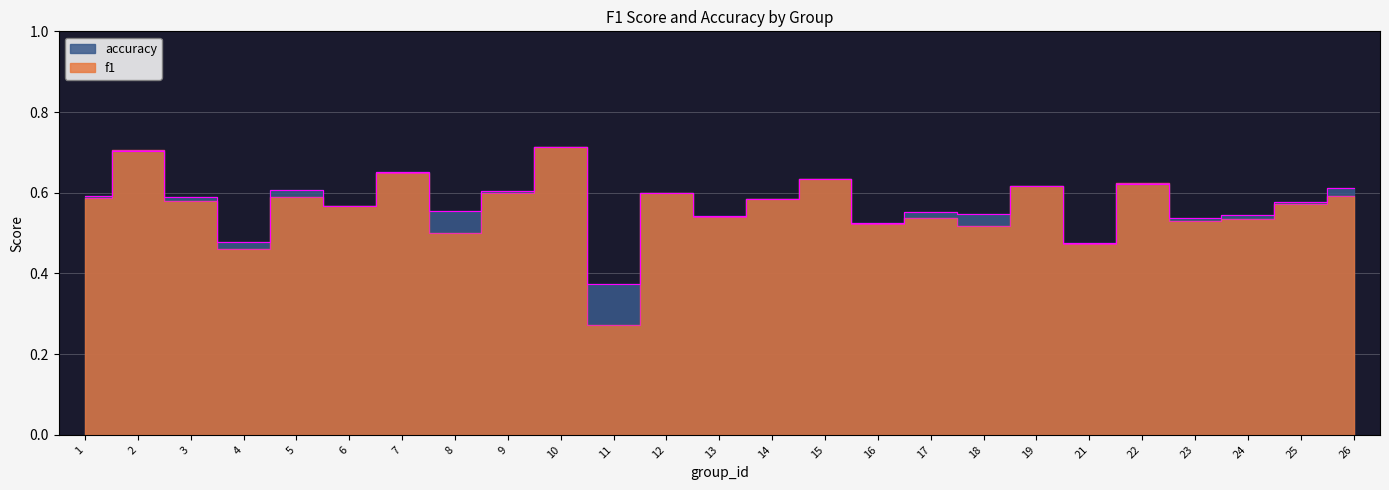

What is the sum of the f1 values at 17 and 2?

1.2